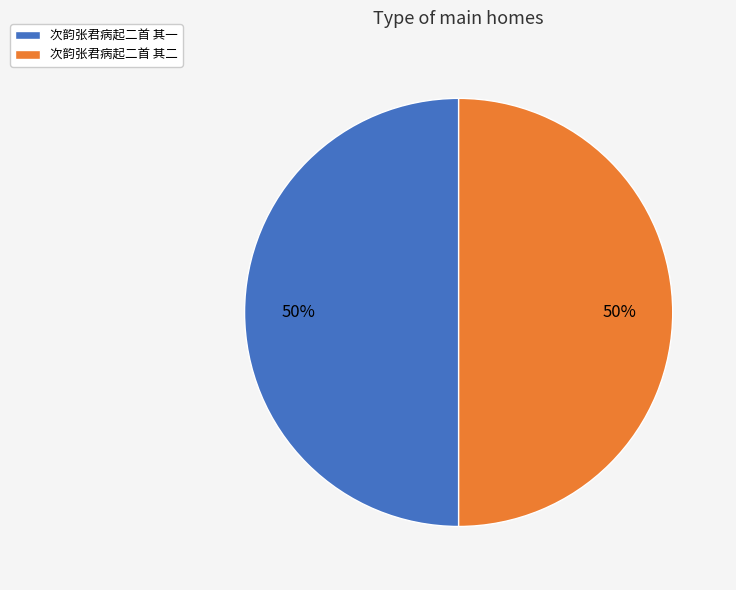

To the nearest percent, what is the combined percentage of 次韵张君病起二首 其二 and 次韵张君病起二首 其一?

100%